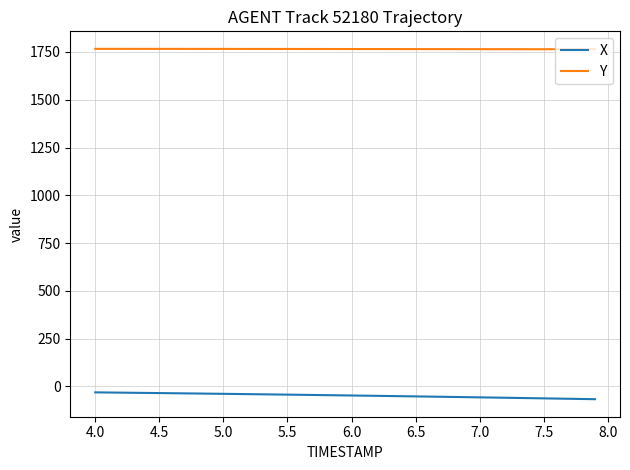

What is the difference between the maximum and minimum values in the X series?

35.8